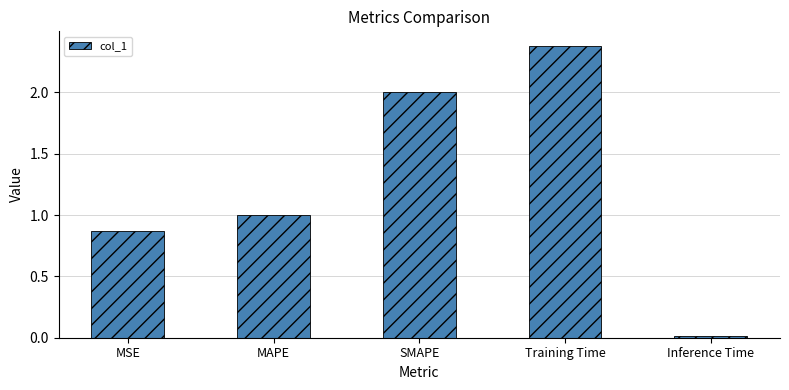

What is the approximate value at SMAPE?

2.0